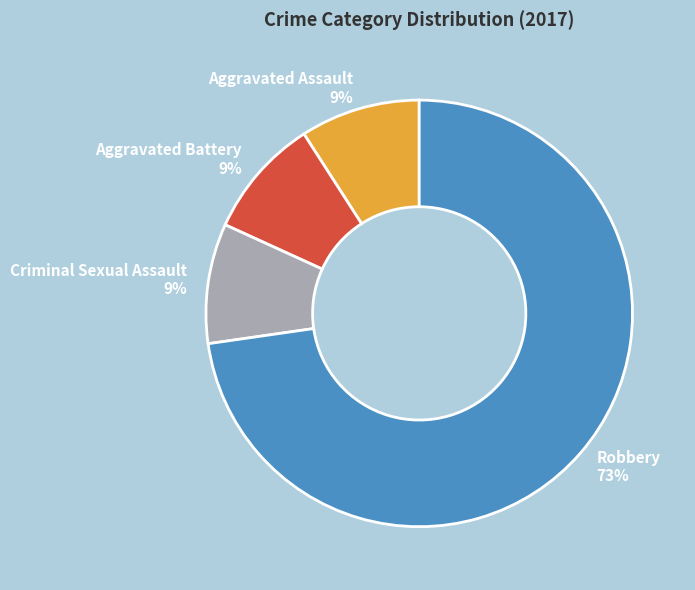

Does Aggravated Battery account for over 50% of the chart?

No